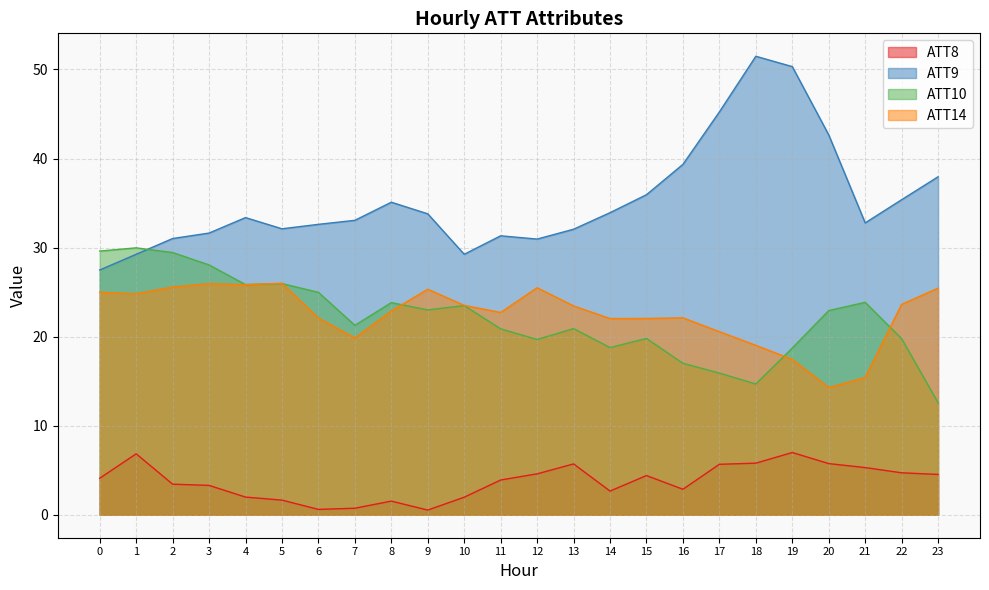

At which category is the sum across all series the highest?

19